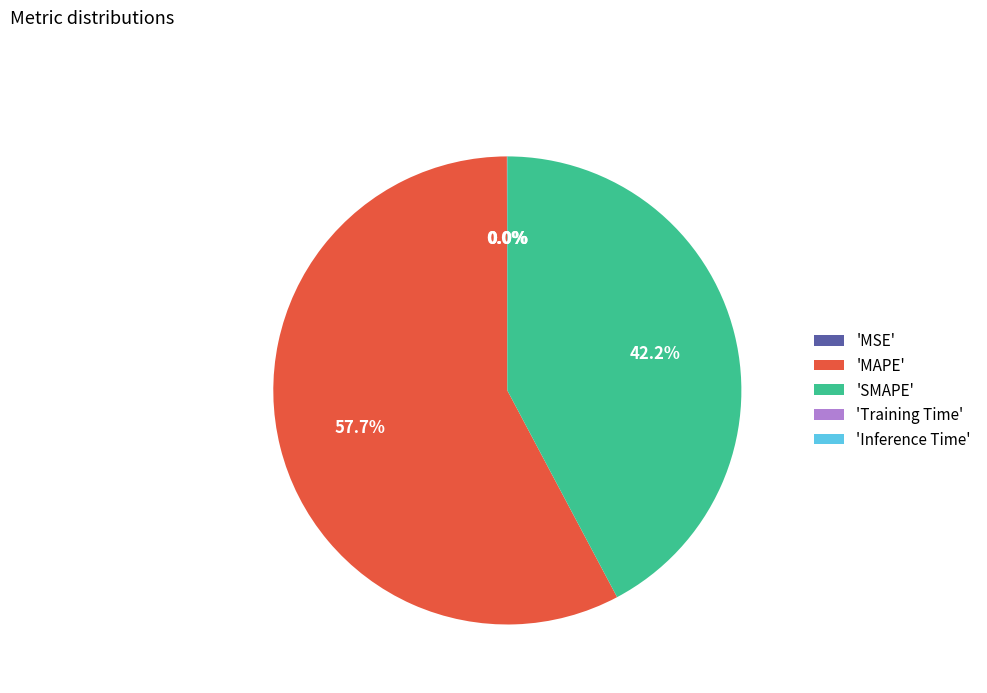

What is the largest slice in the pie chart?

'MAPE'